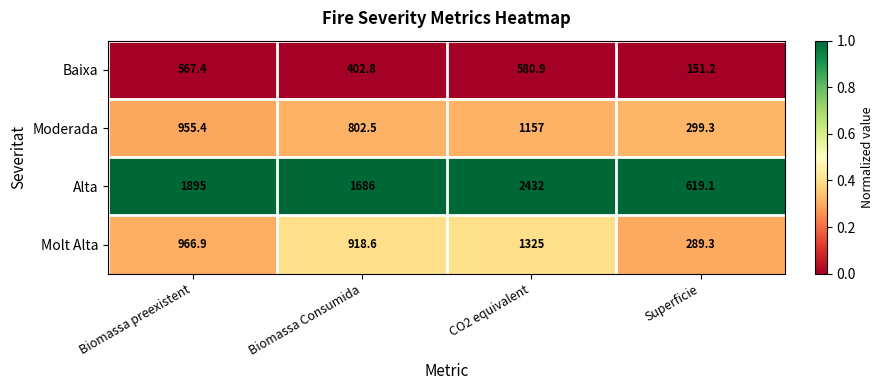

What is the spread (max minus min) of values at Biomassa Consumida?

1283.2